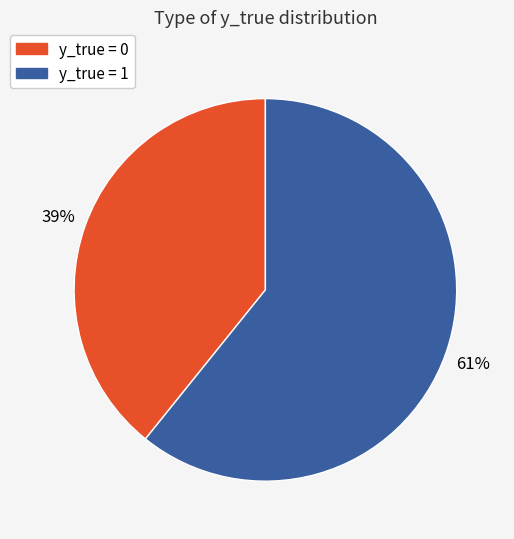

Does any single category account for the majority?

Yes